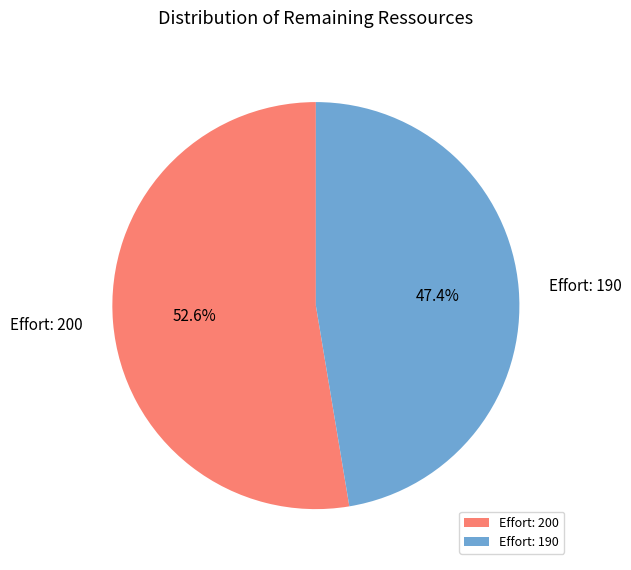

What percentage do Effort: 190 and Effort: 200 together represent?

100.0%